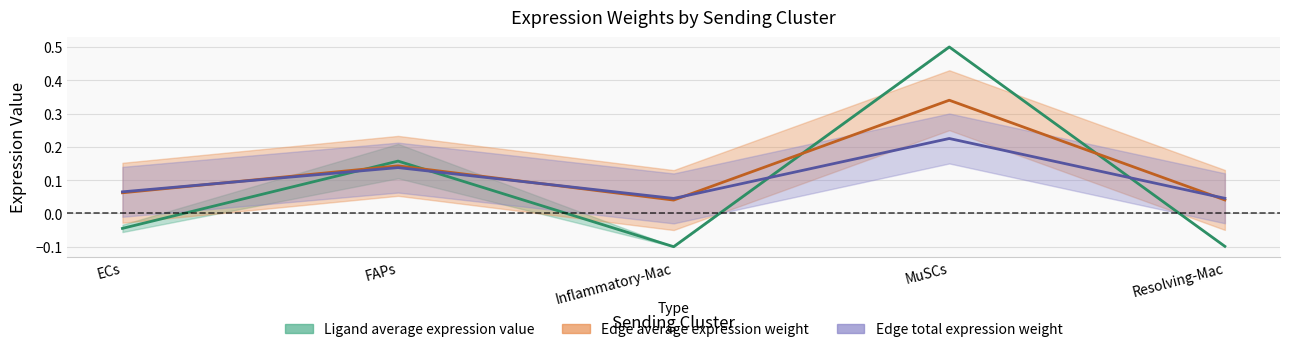

What is the label of the 5th point from the right?

ECs